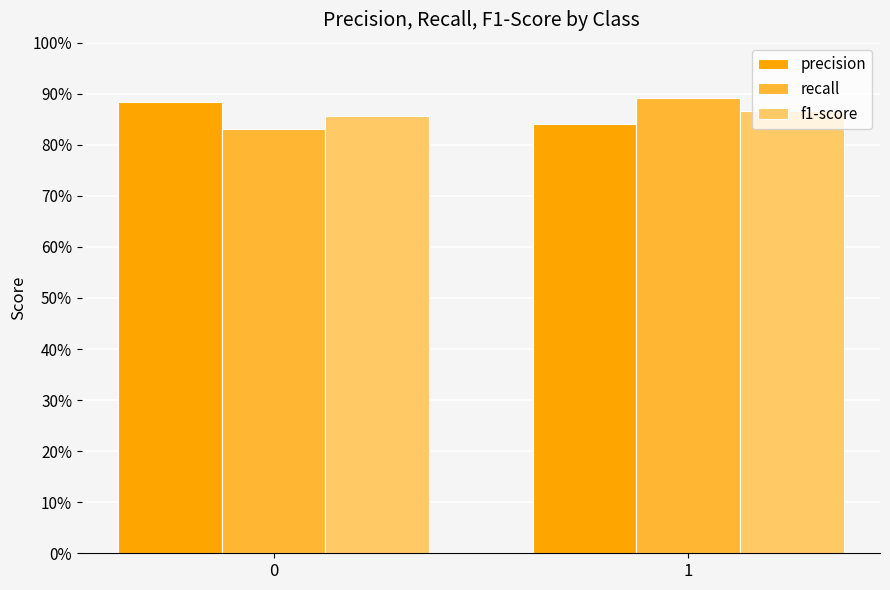

Is the value of recall at 0 greater than the value of precision at 0?

No